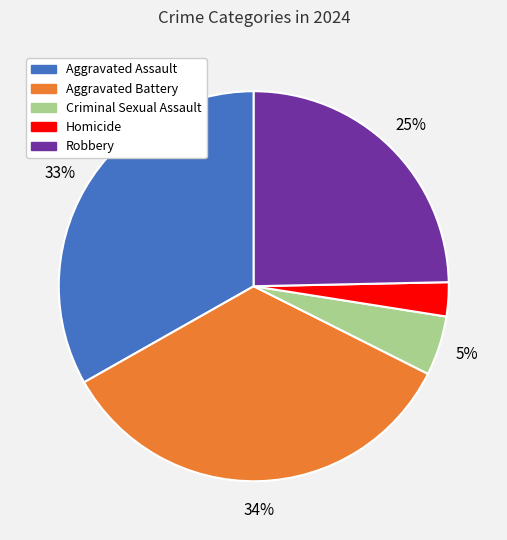

To the nearest percent, what is the average slice percentage?

20%